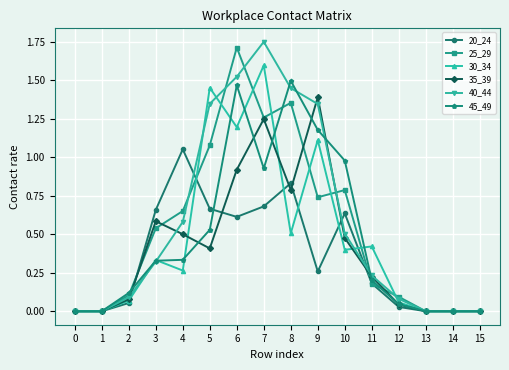

Where is the first local maximum for 30_34?

3